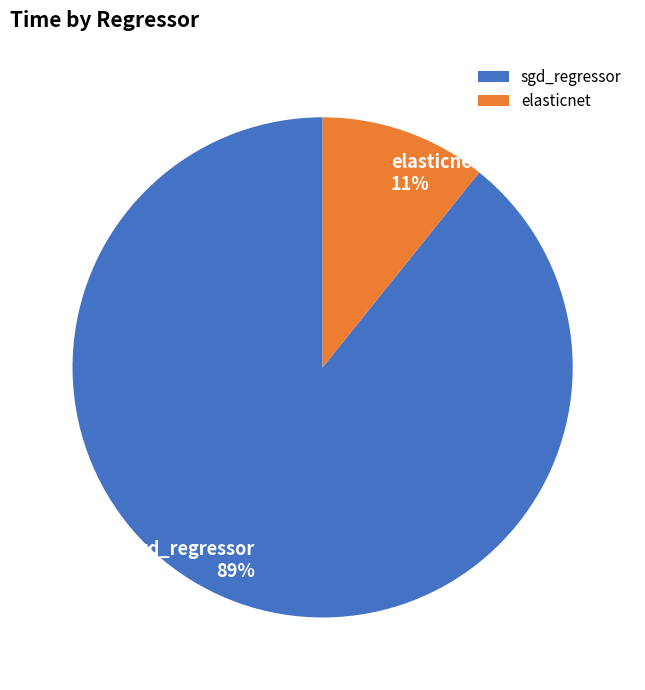

True or false: sgd_regressor accounts for 89% of the total.

True